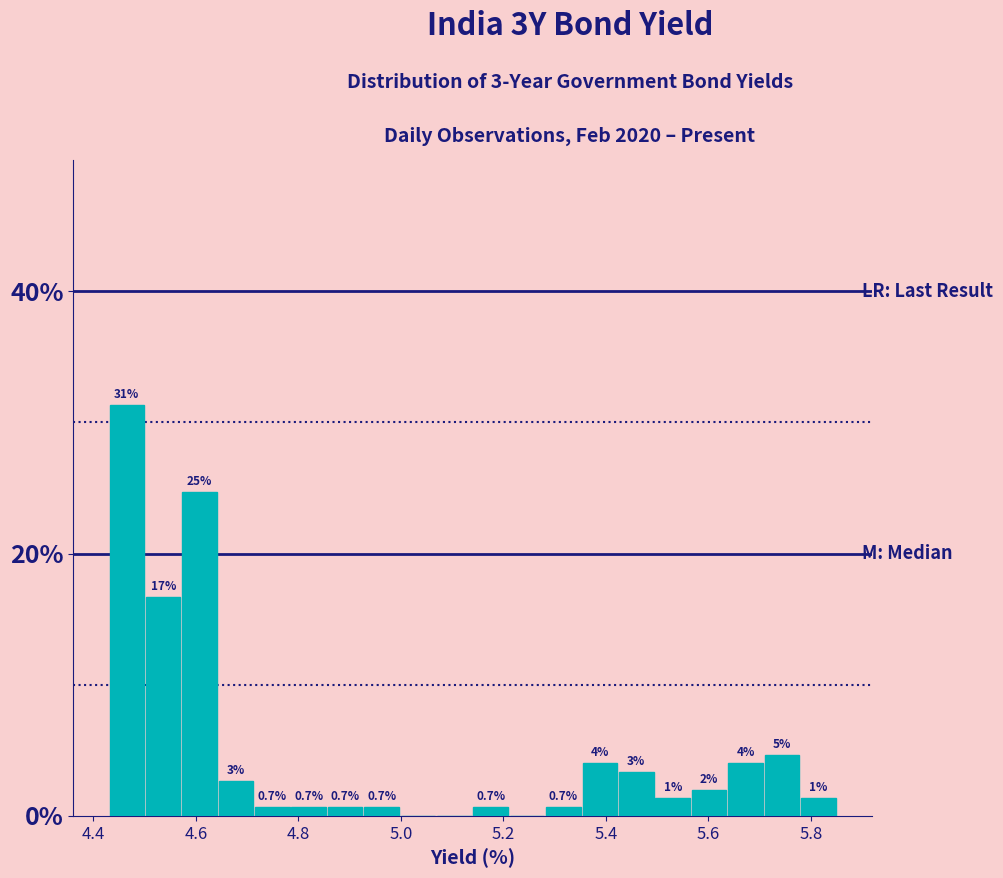

Around what value on the x-axis is the tallest bar? Give the approximate position of its centre, as read against the axis.

4.46